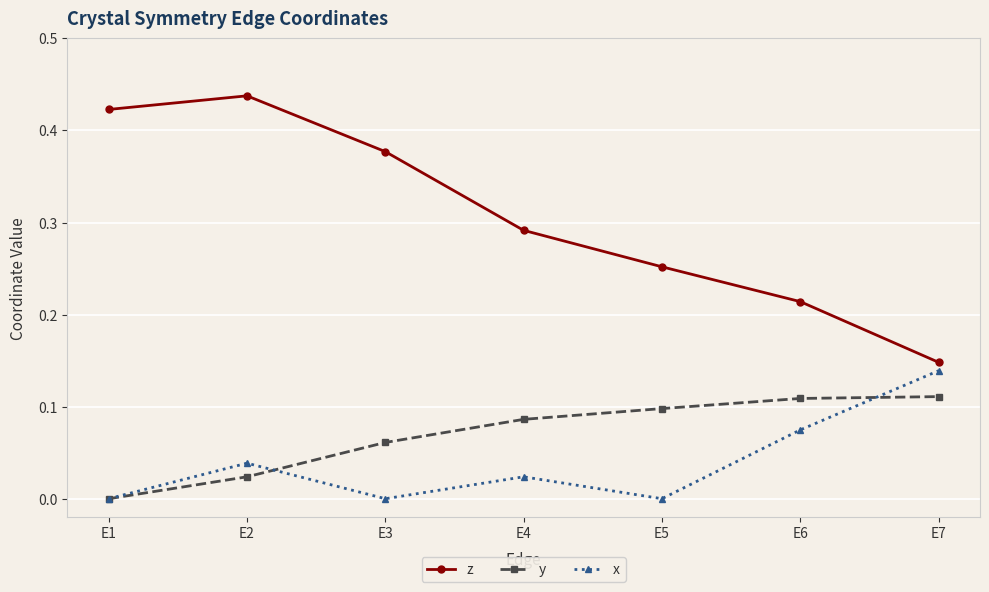

What is the sum of all z values?

2.1